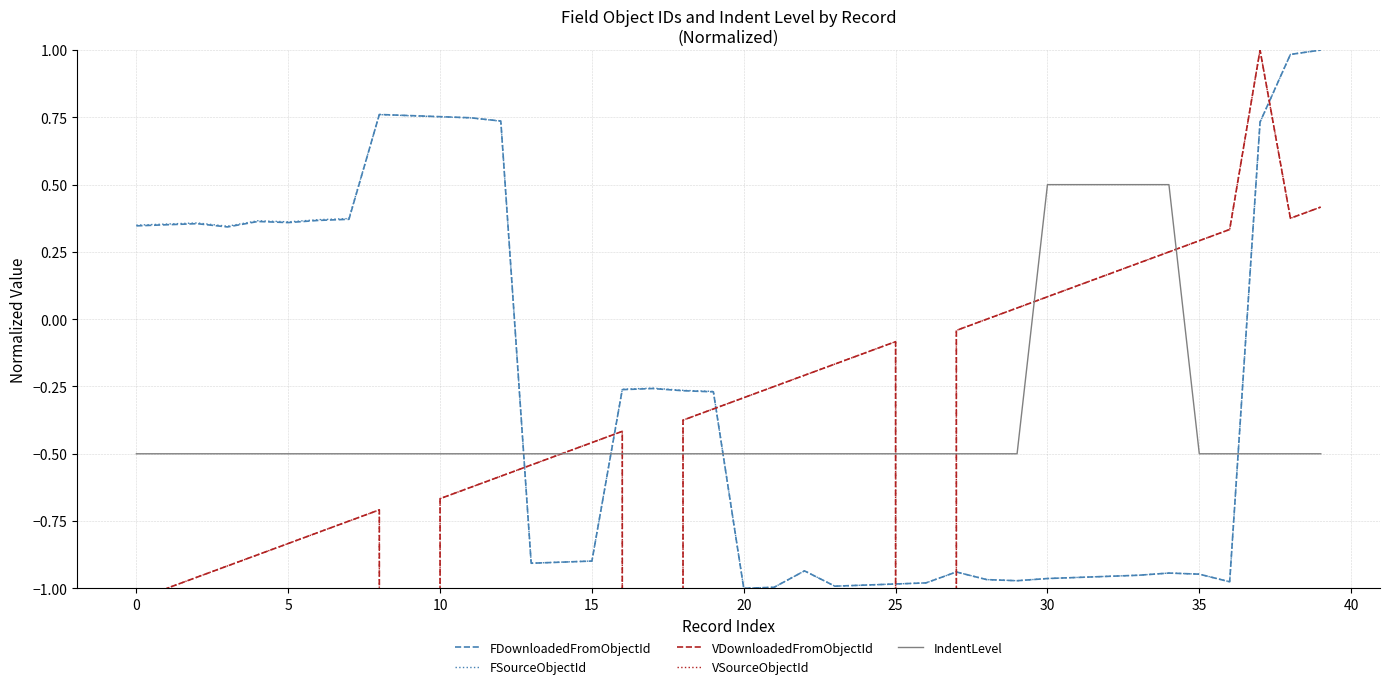

What are all the series names shown in the legend?

FDownloadedFromObjectId, FSourceObjectId, VDownloadedFromObjectId, VSourceObjectId, IndentLevel